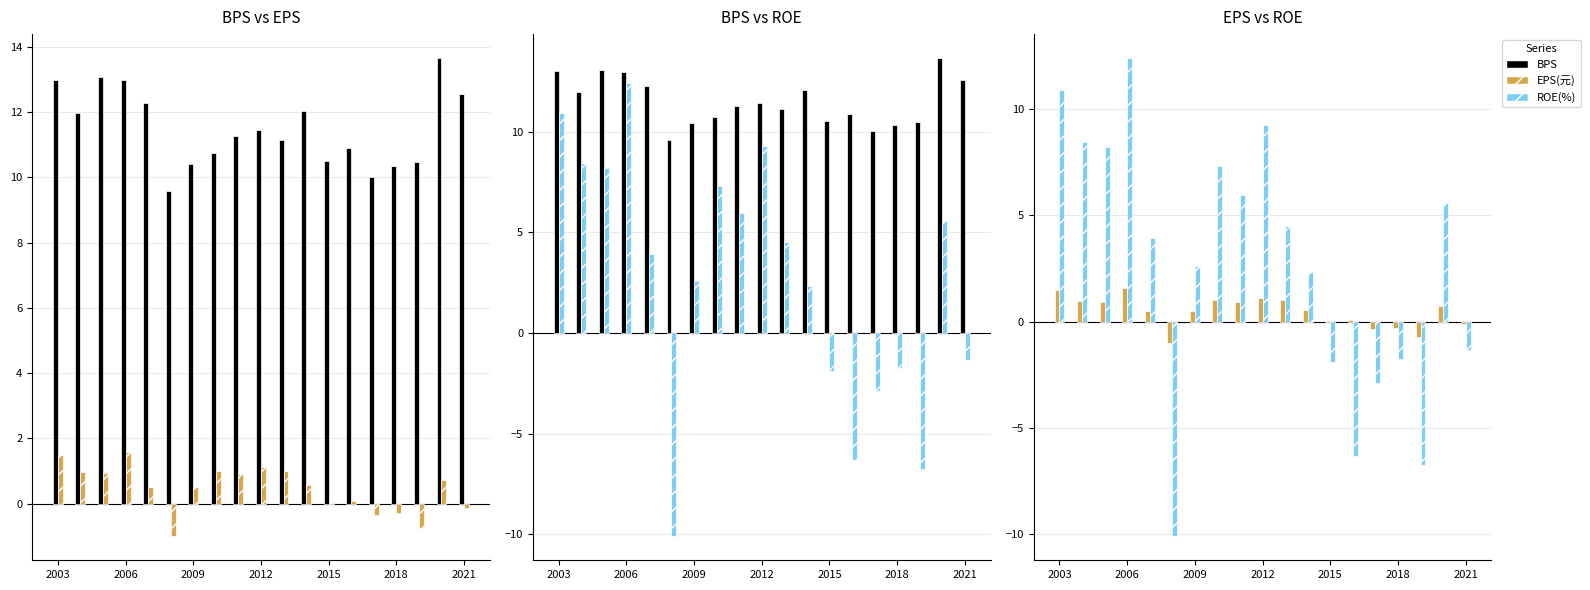

List the series in order of their peak value, lowest first.

EPS(元), ROE(%), BPS